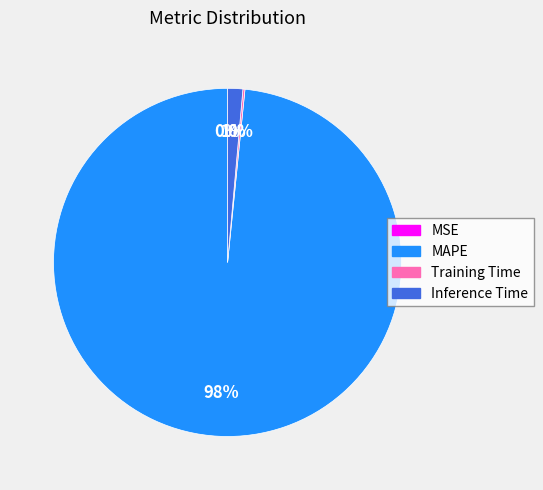

Which slice is the largest?

MAPE